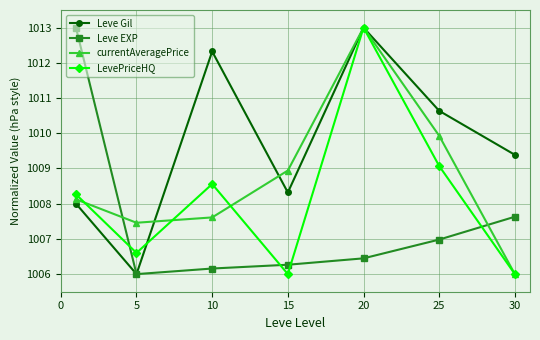

Rank the series by their average value, from highest to lowest.

Leve Gil, currentAveragePrice, LevePriceHQ, Leve EXP